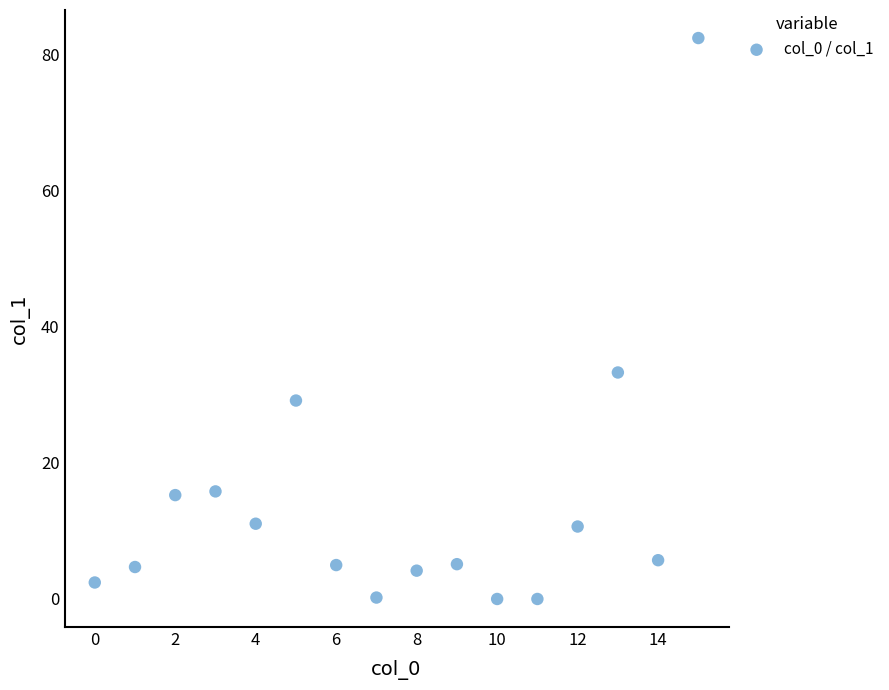

What Y value in the scatter plot is closest to 41?

33.3